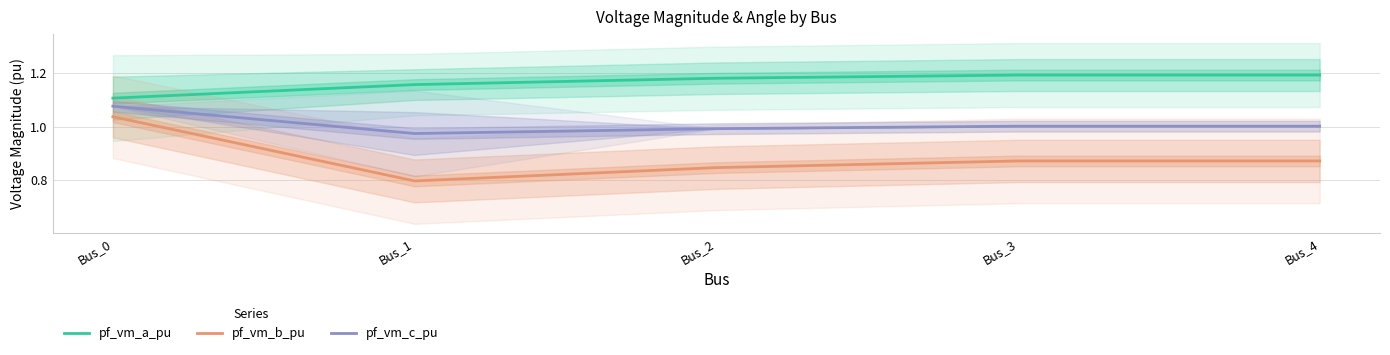

What is the sum of the pf_vm_b_pu values at Bus_2 and Bus_3?

1.7